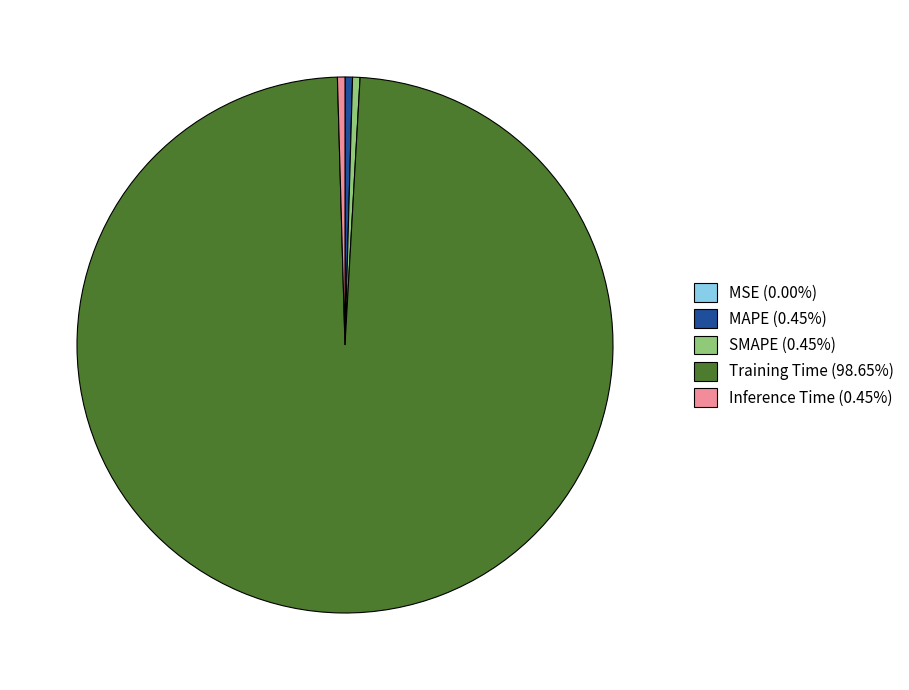

Is the sum of Training Time (98.65%) and Inference Time (0.45%) greater than half?

Yes